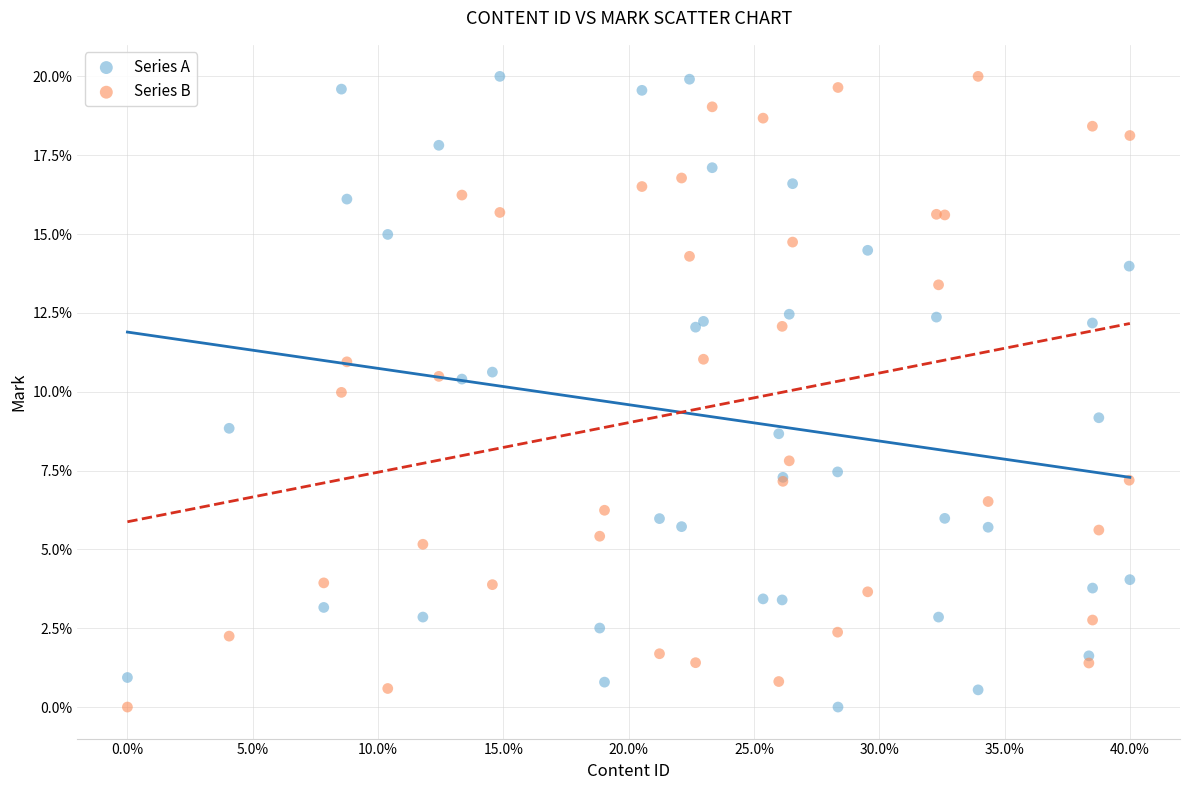

What is the X range (max minus min) for the scatter plot?

0.4